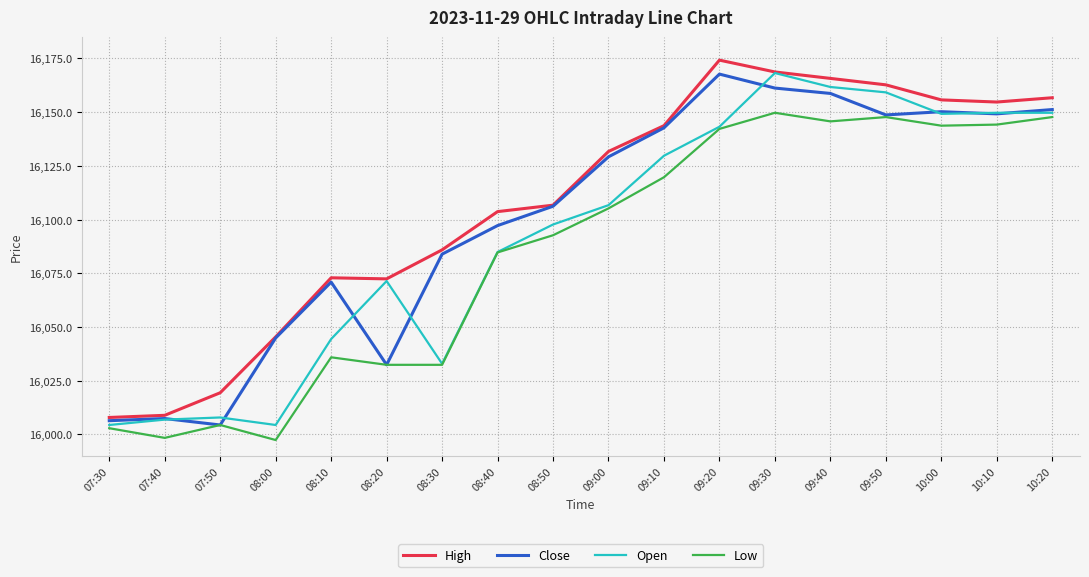

What is the spread (max minus min) of values at 08:10?

37.0